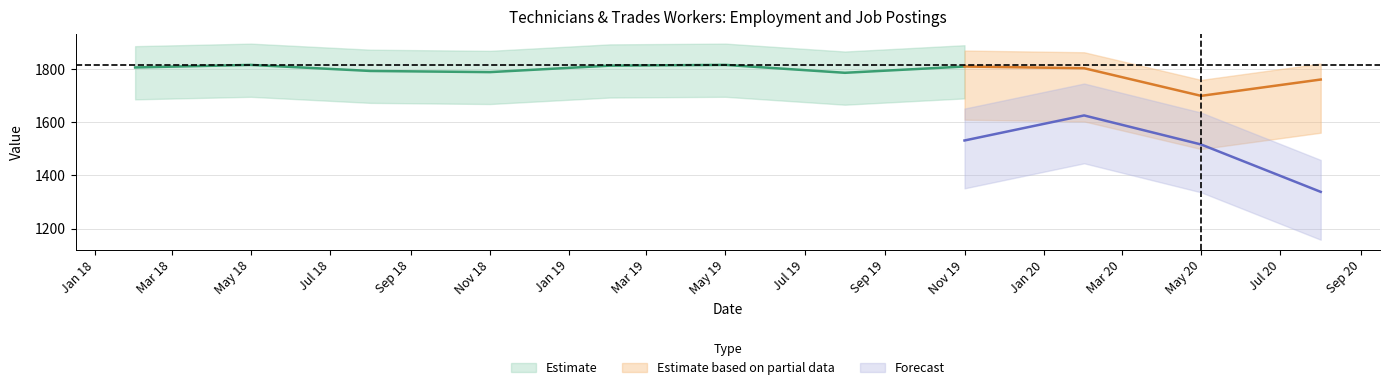

At how many categories does at least one series exceed 878?

11